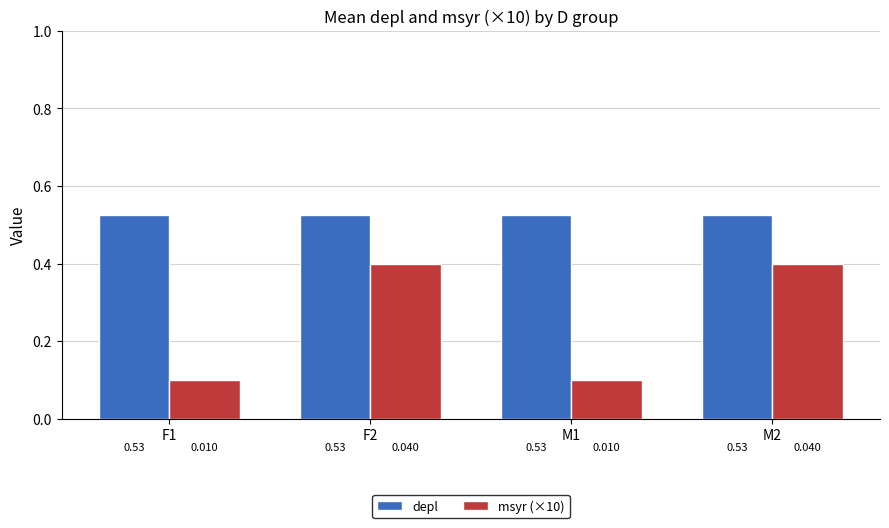

At M2, list the series in order from smallest to largest.

msyr (×10), depl